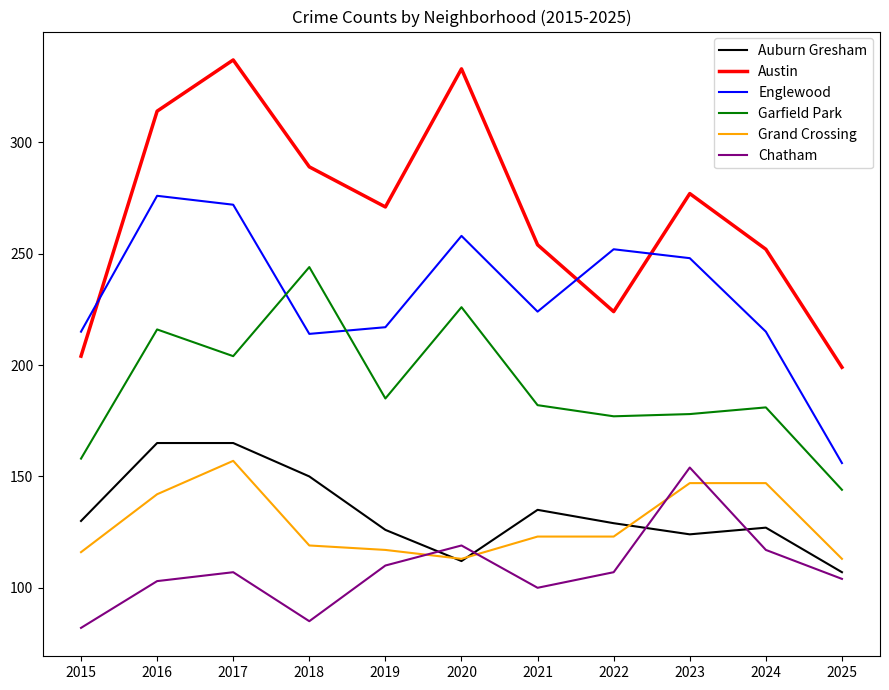

What are all the series names shown in the legend?

Auburn Gresham, Austin, Englewood, Garfield Park, Grand Crossing, Chatham